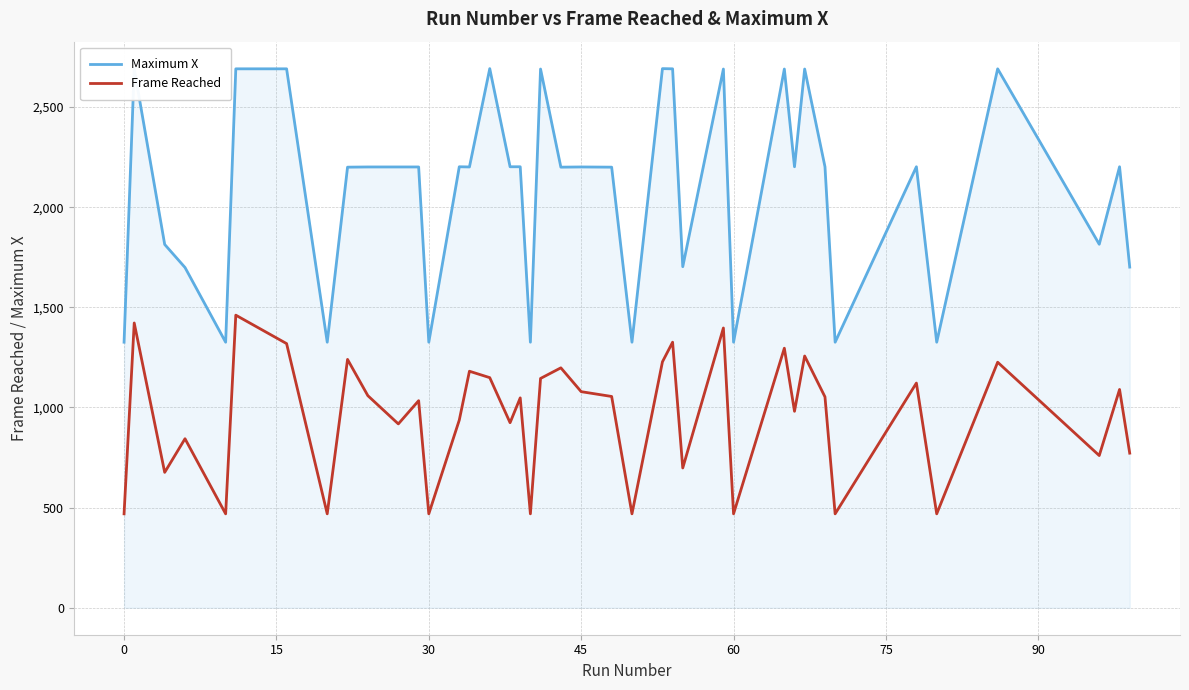

True or false: Maximum X has more than 2 interior local peaks.

True